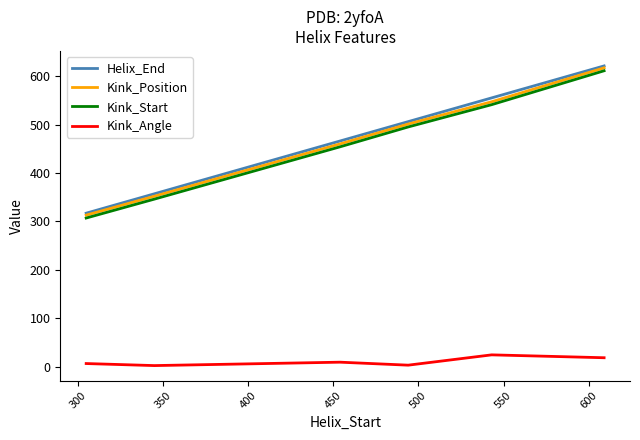

What are all the series names shown in the legend?

Helix_End, Kink_Position, Kink_Start, Kink_Angle